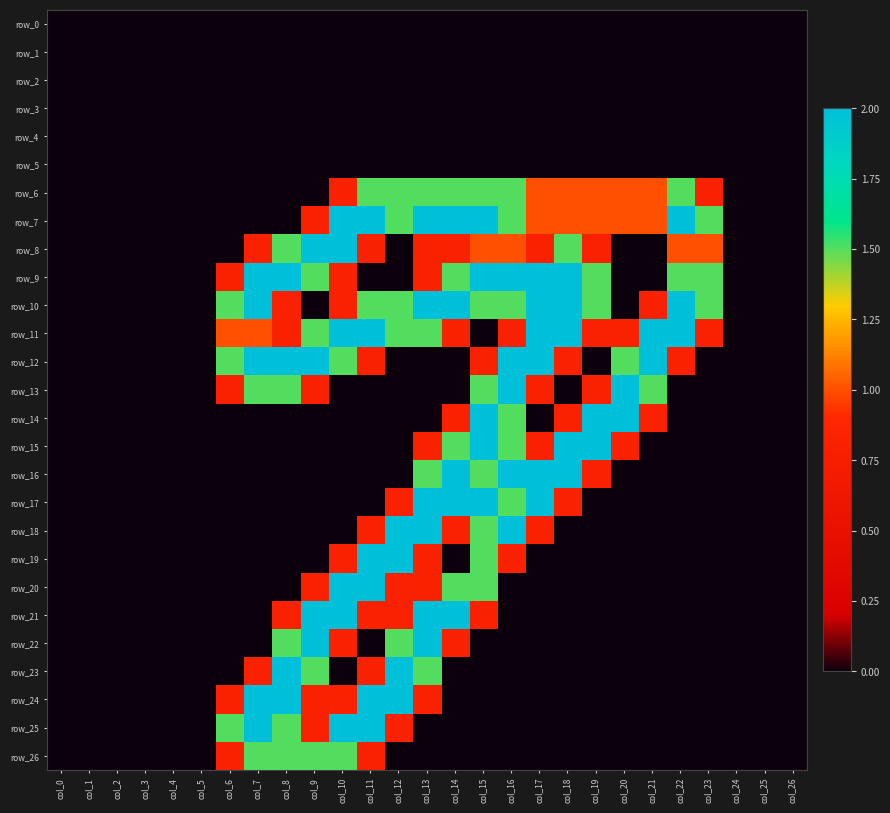

At which label does row_26 reach its minimum?

col_0